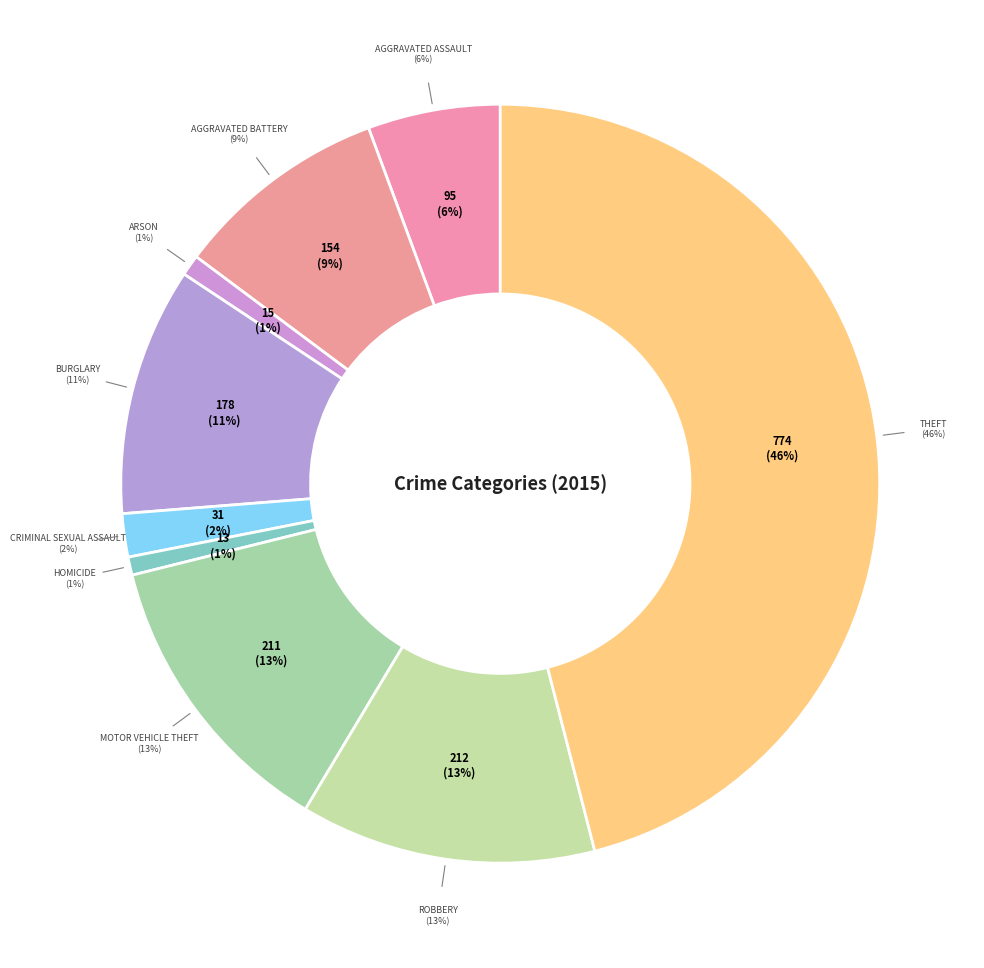

Count the number of slices in the pie.

9